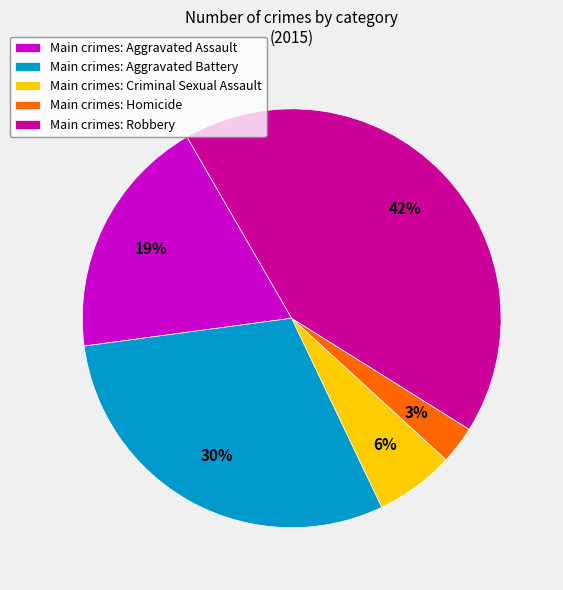

True or false: Main crimes: Aggravated Battery accounts for 21% of the total.

False